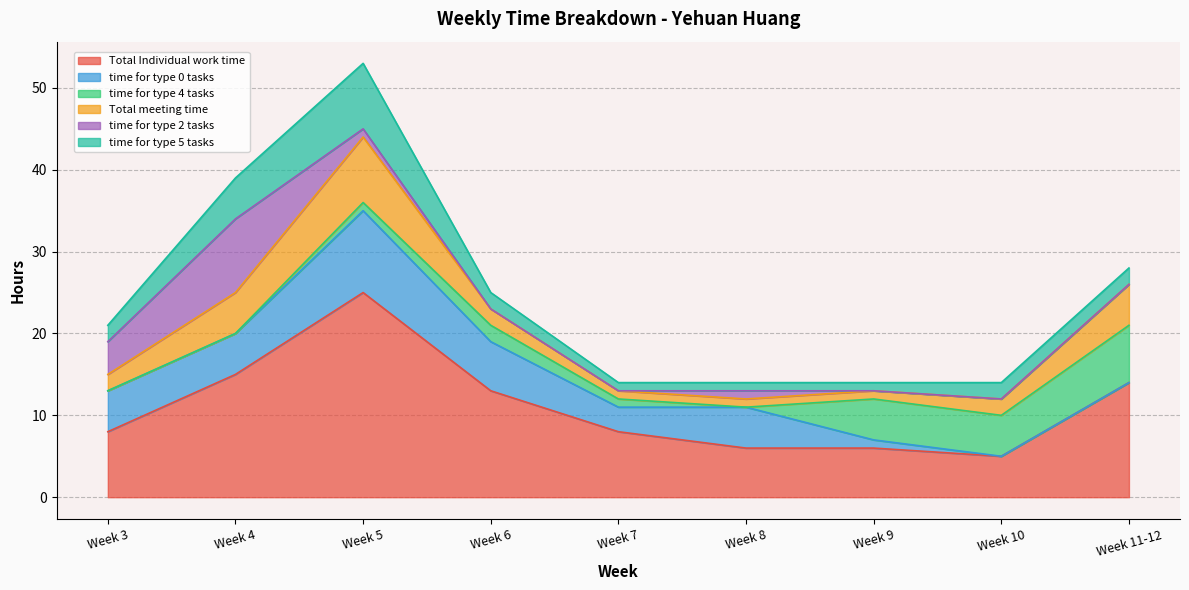

What is the total value across all series at Week 11-12?

28